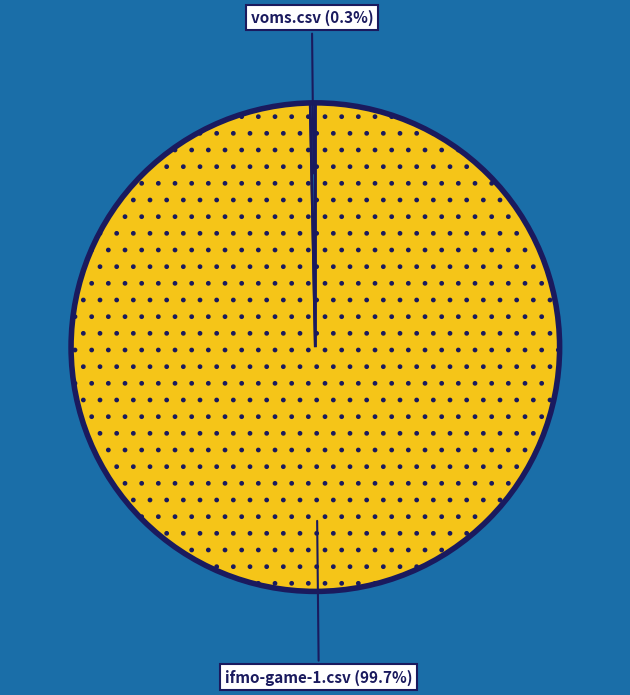

Does any single category account for the majority?

Yes